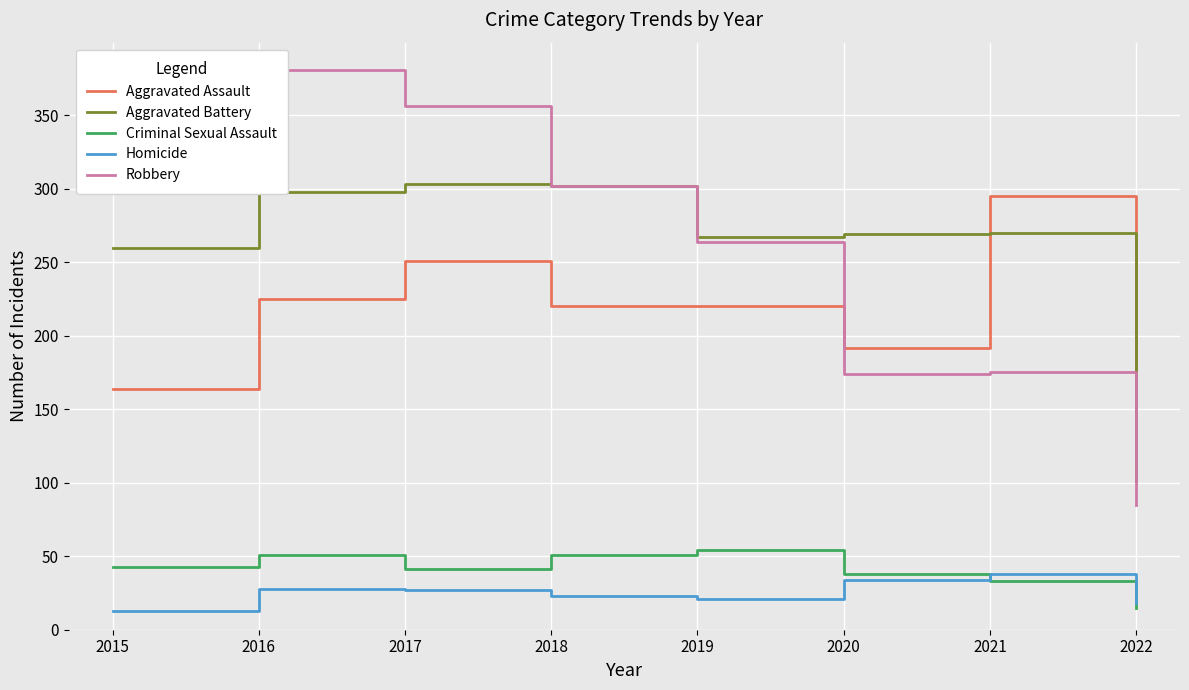

At how many categories does at least one series exceed 249?

7